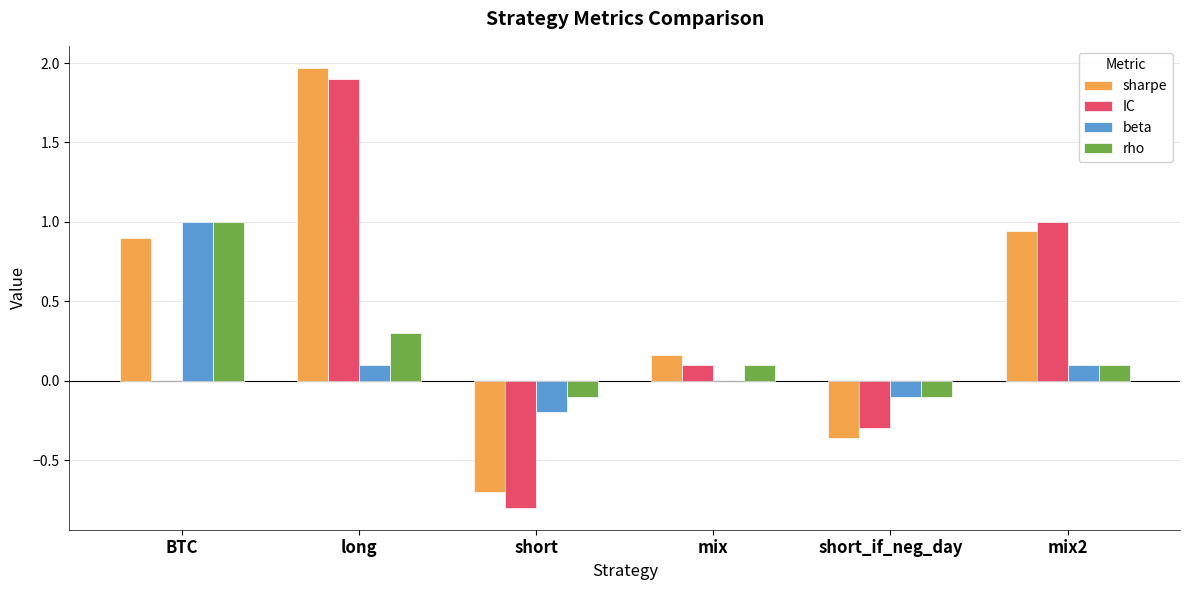

How many distinct data groups are displayed?

4